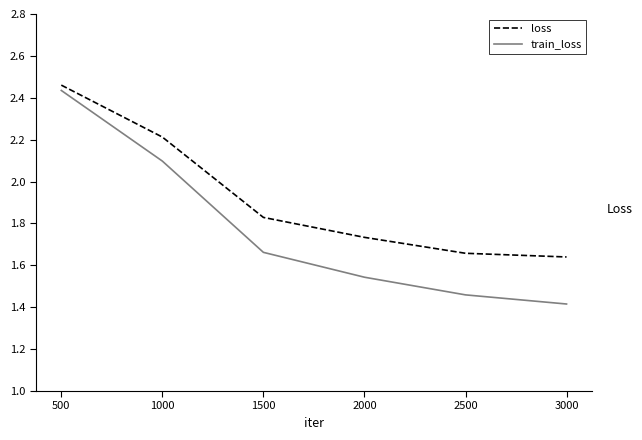

Does the chart display data point markers on the line(s)?

No